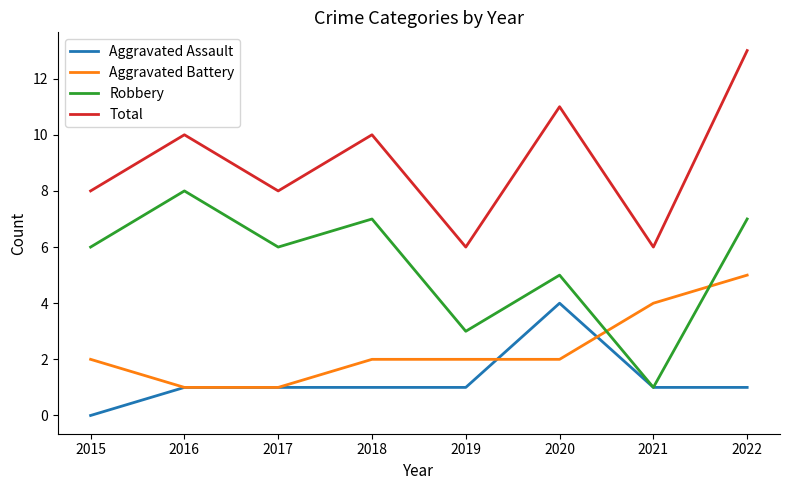

True or false: Robbery has a value of 2 at 2017.

False